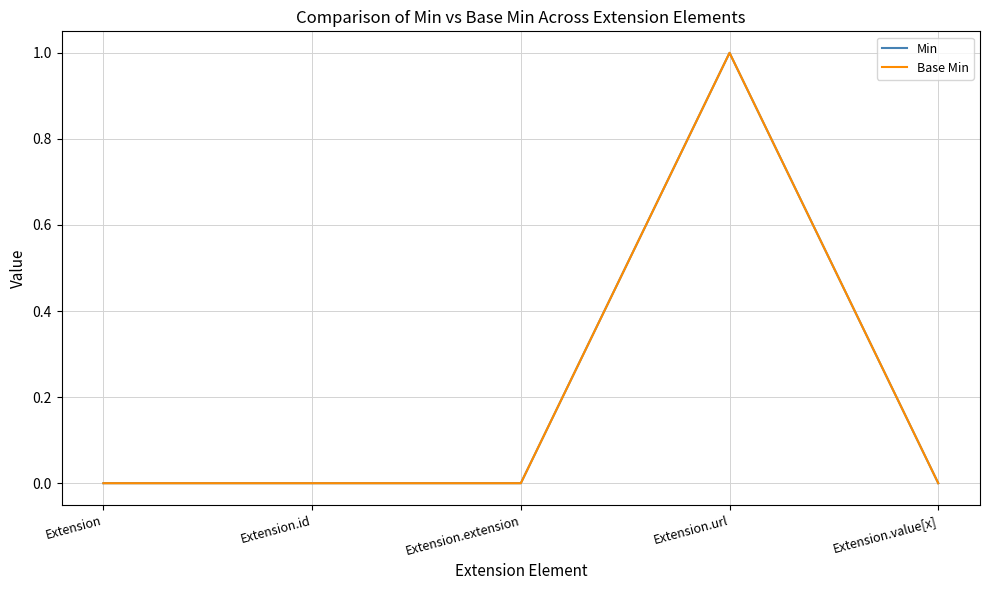

Is it true that Base Min equals 0 at Extension.value[x]?

True